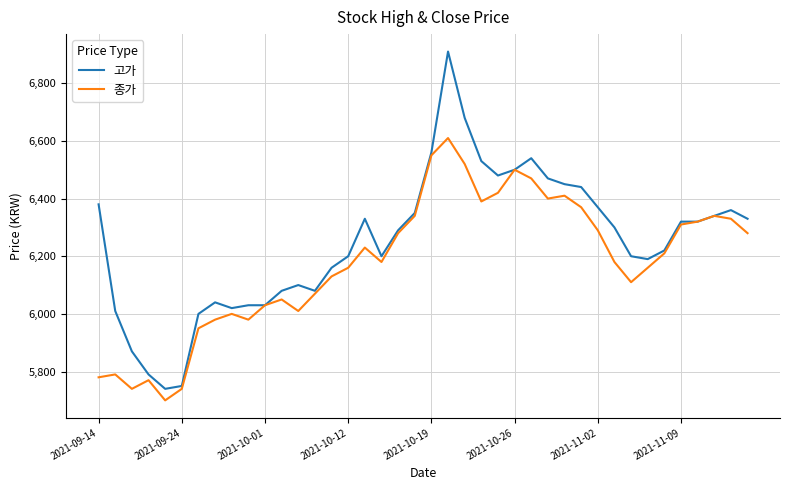

What is the minimum value for 고가?

5740